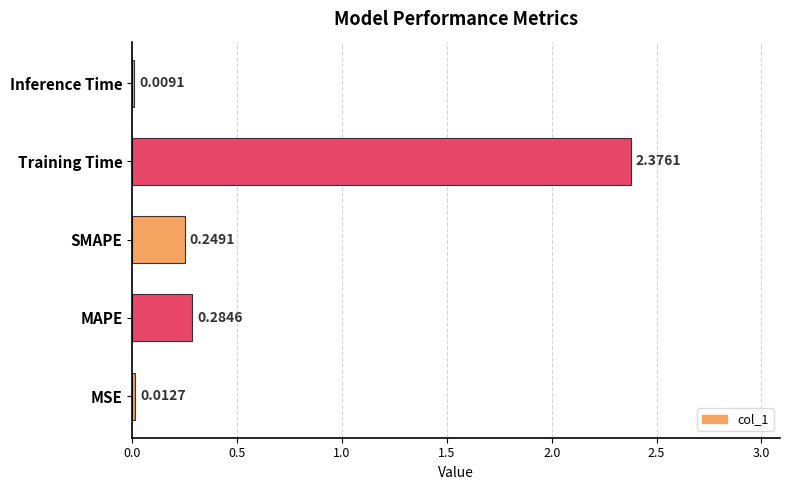

What is the sum of all values?

2.9